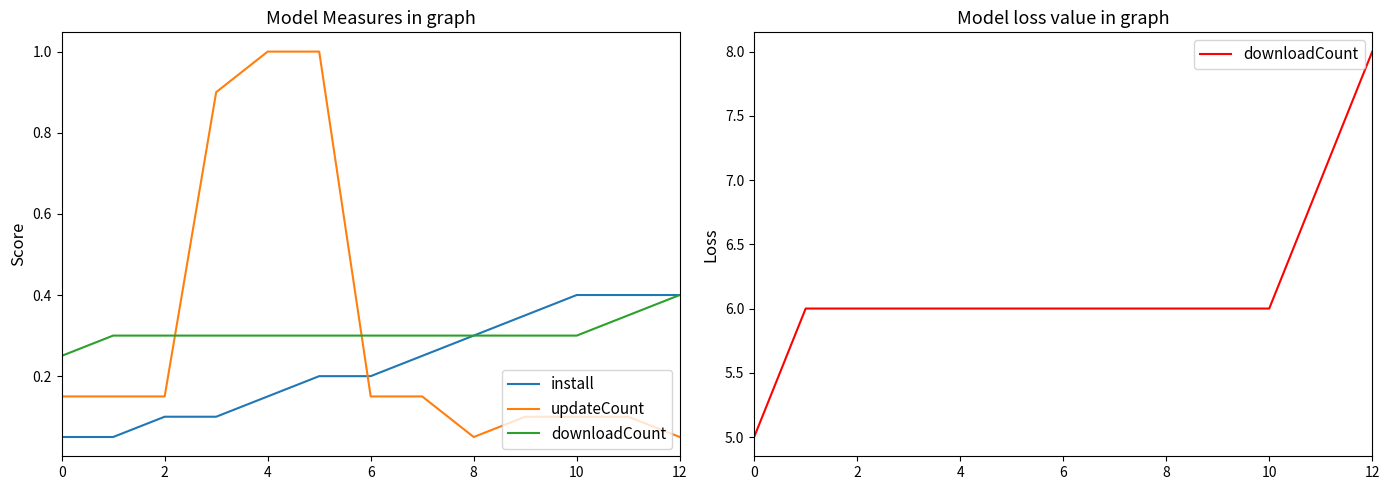

True or false: updateCount and downloadCount intersect in this chart.

False